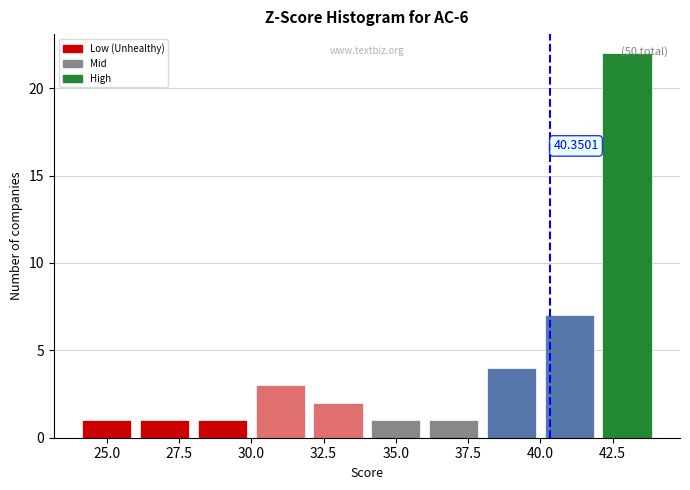

Which range on the x-axis has the tallest bar?

42 to 44